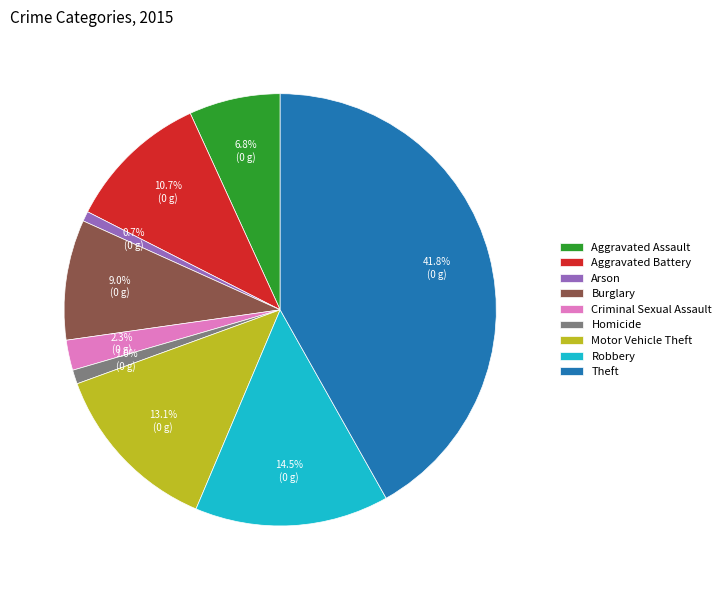

Which category has the biggest portion of the pie?

Theft